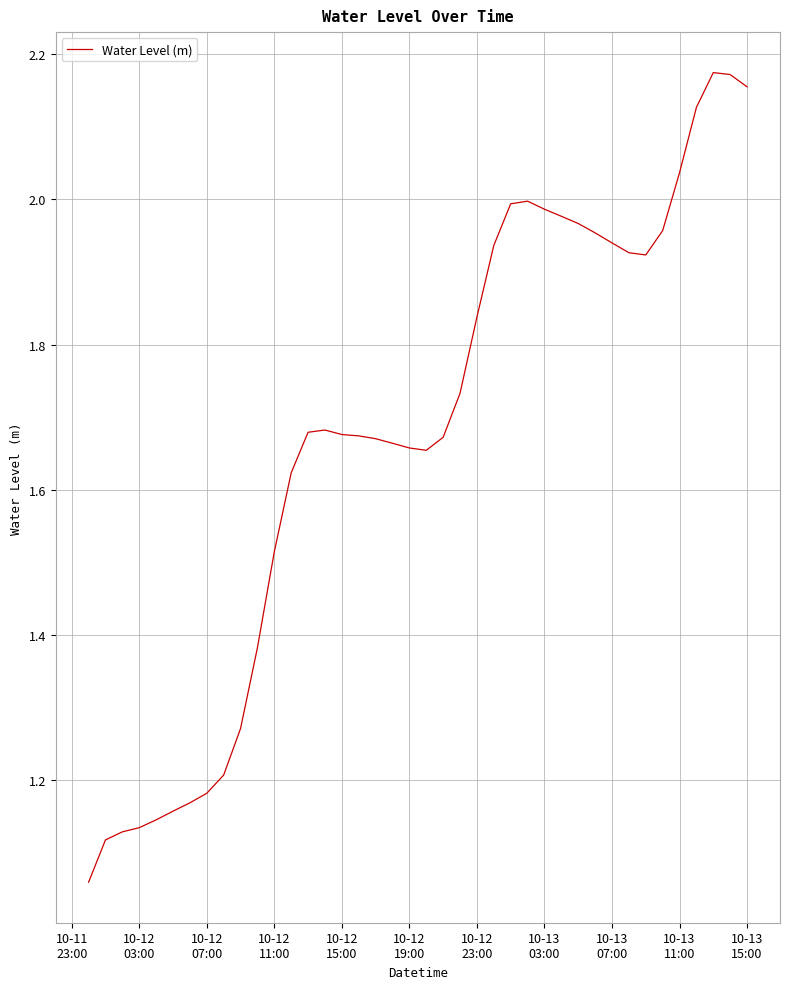

Does the chart have visible grid lines?

Yes